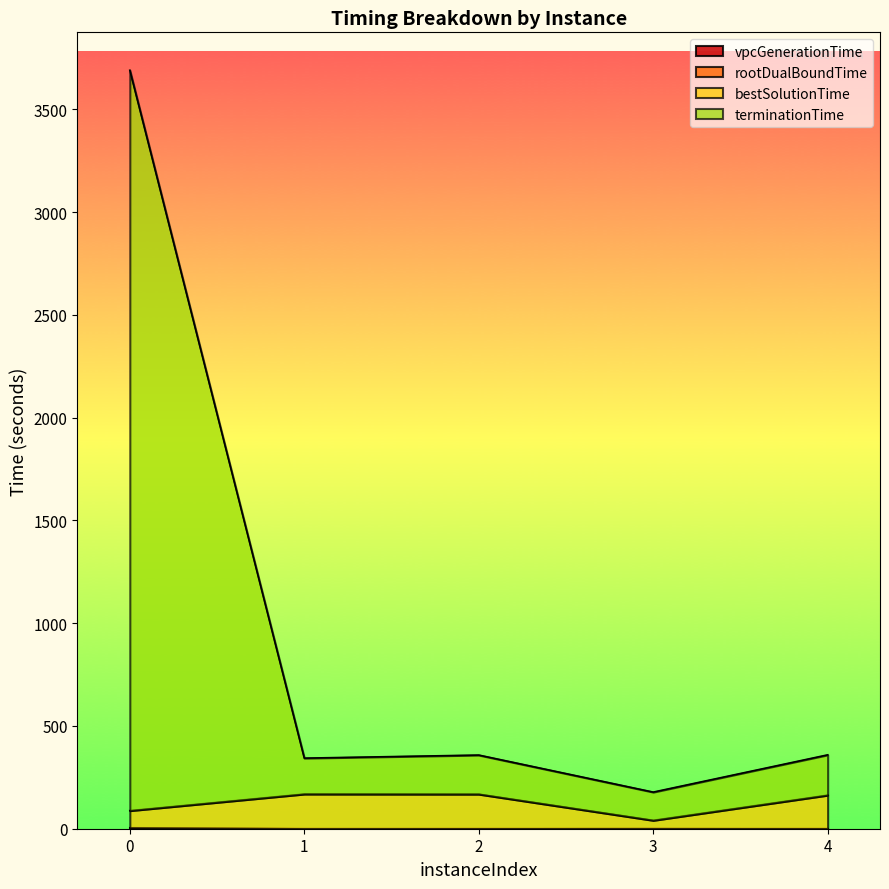

True or false: vpcGenerationTime and bestSolutionTime intersect in this chart.

False